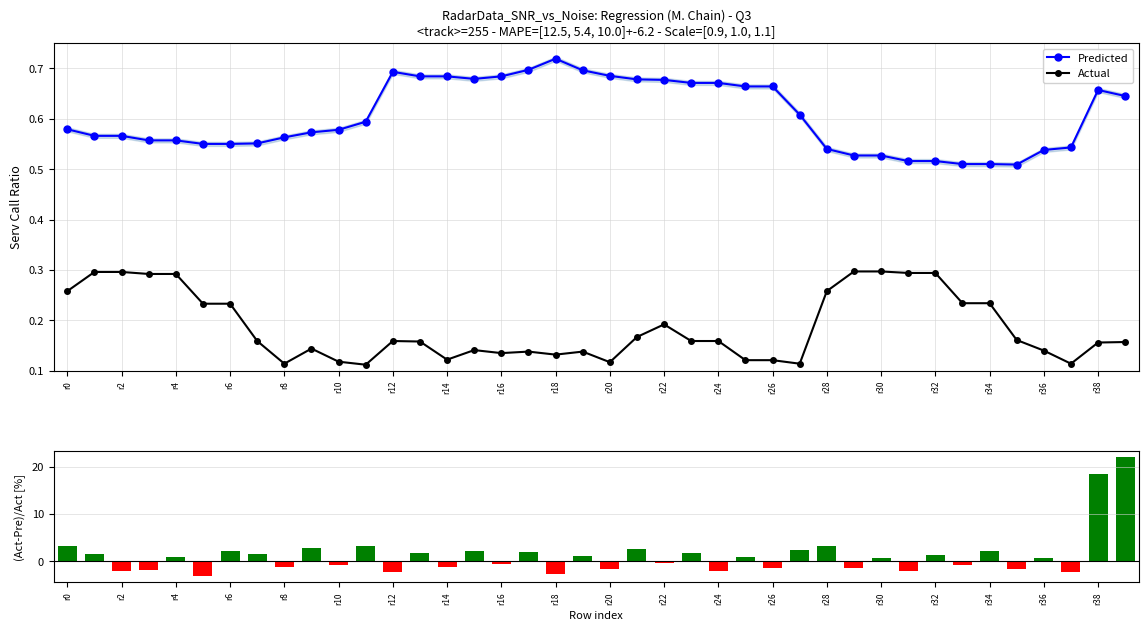

Rank the series by their average value, from lowest to highest.

Actual, Predicted, (Act-Pre)/Act